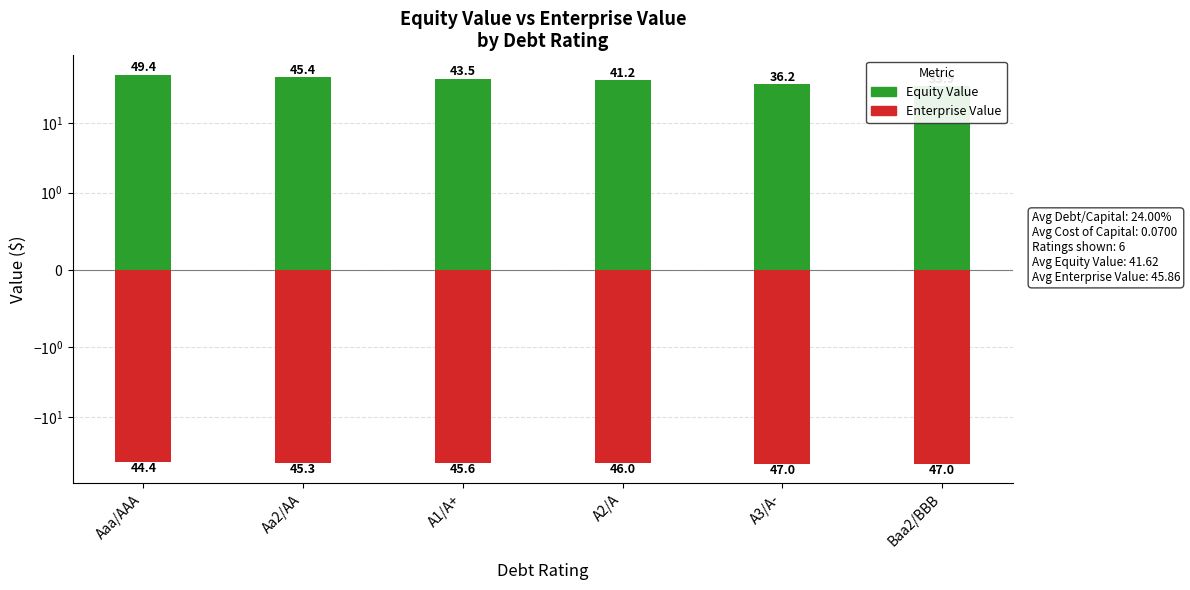

The Enterprise Value series shows -76.8 at Aa2/AA. True or false?

False